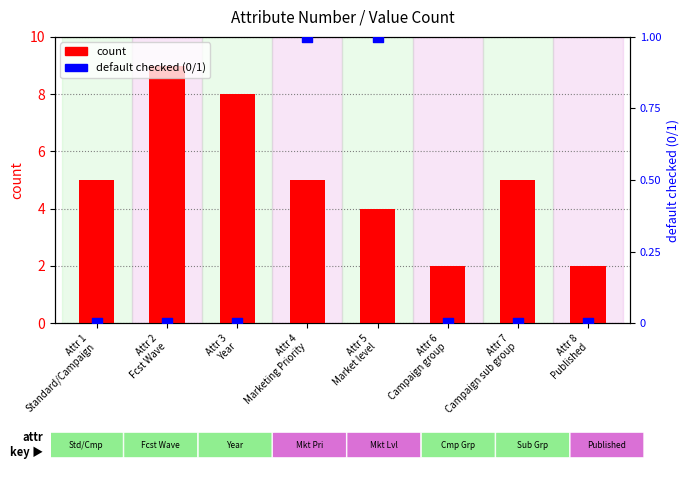

Which series has the largest total across all categories?

count